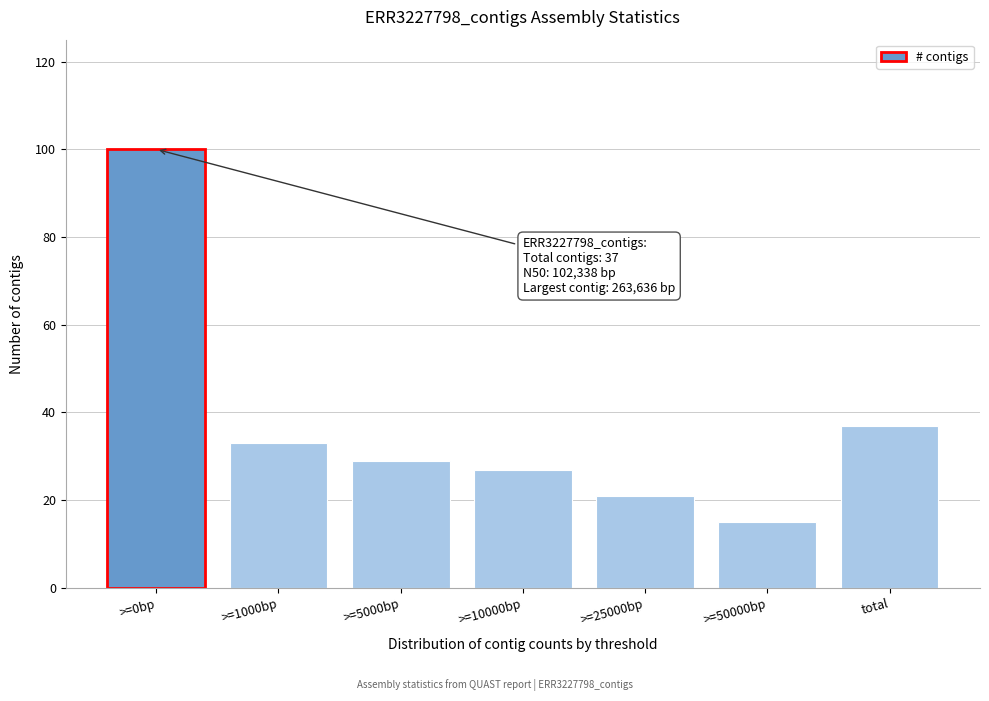

Reading left to right, list all the values displayed in this chart.

>=0bp=100	>=1000bp=33	>=5000bp=29	>=10000bp=27	>=25000bp=21	>=50000bp=15	total=37